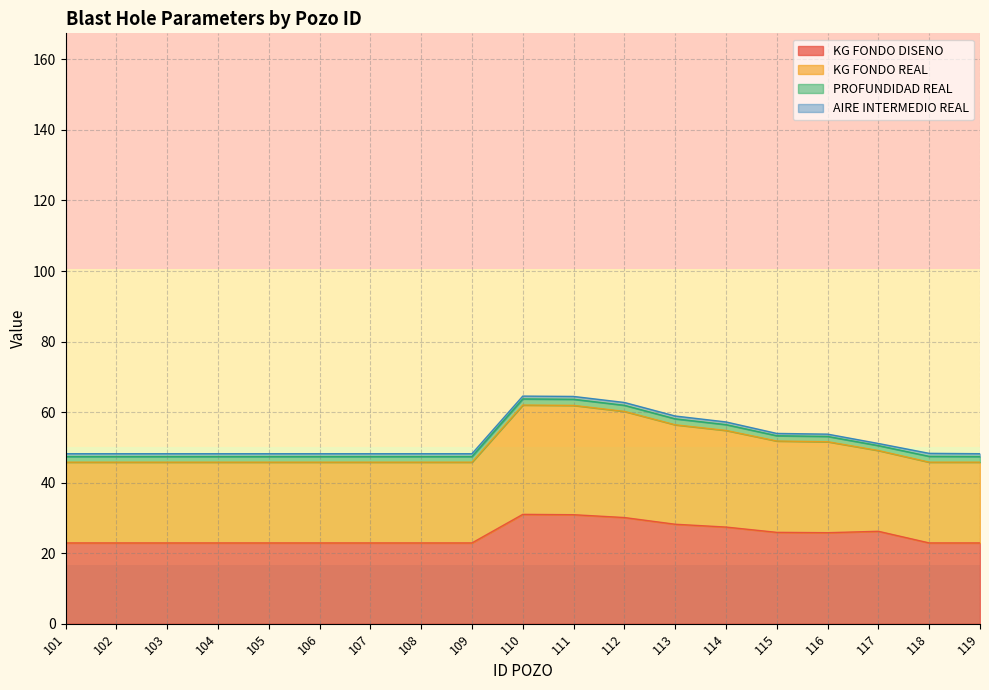

The value of KG FONDO DISENO at 103 is 22.9. True or false?

True